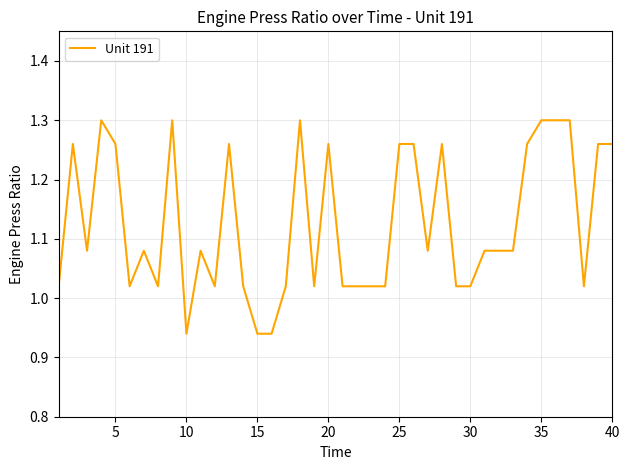

How many lines are shown in the chart?

1